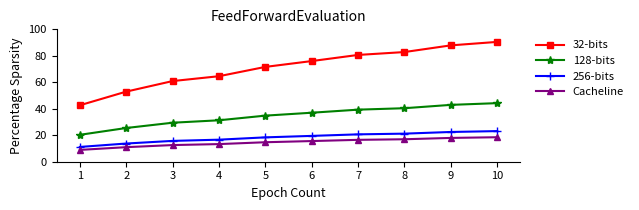

At which label does Cacheline reach its minimum?

1